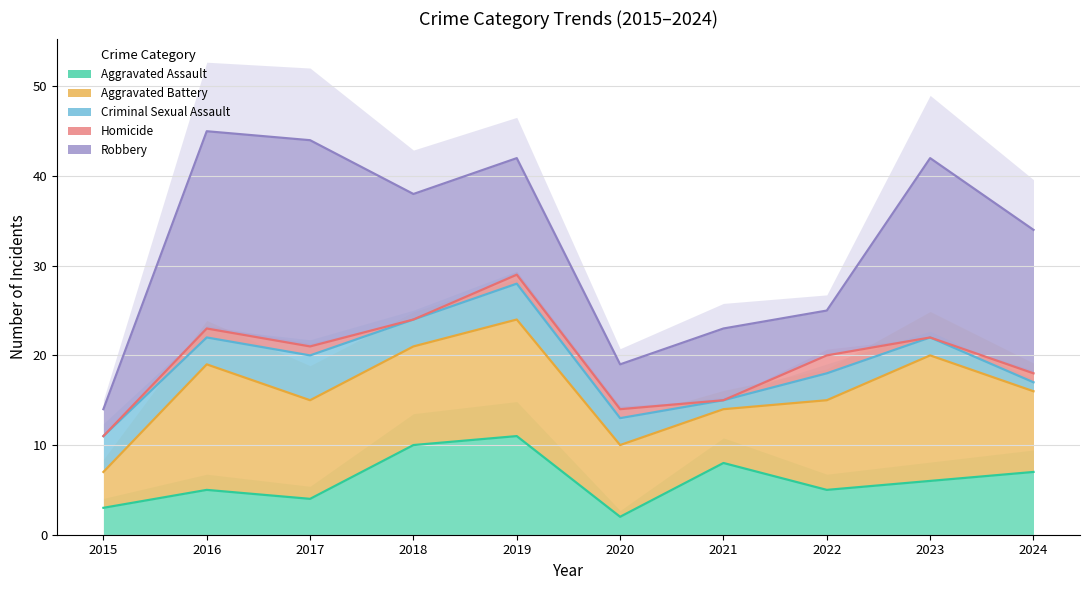

Which series has the largest range (max minus min)?

Robbery